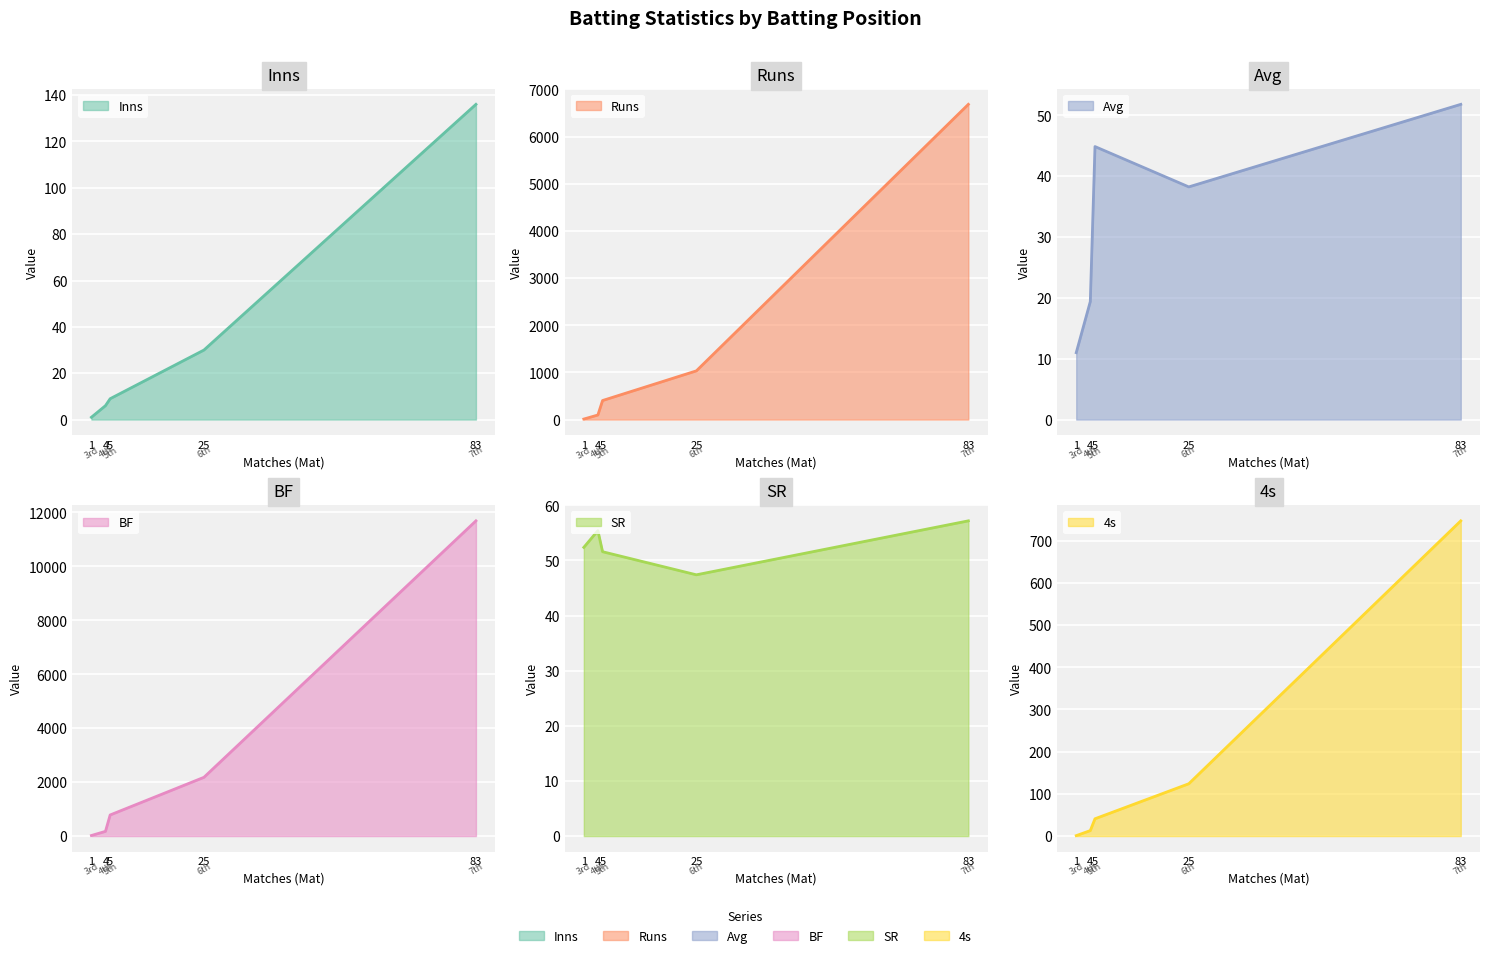

What is the difference between the second highest and minimum values in the Inns series?

29.0